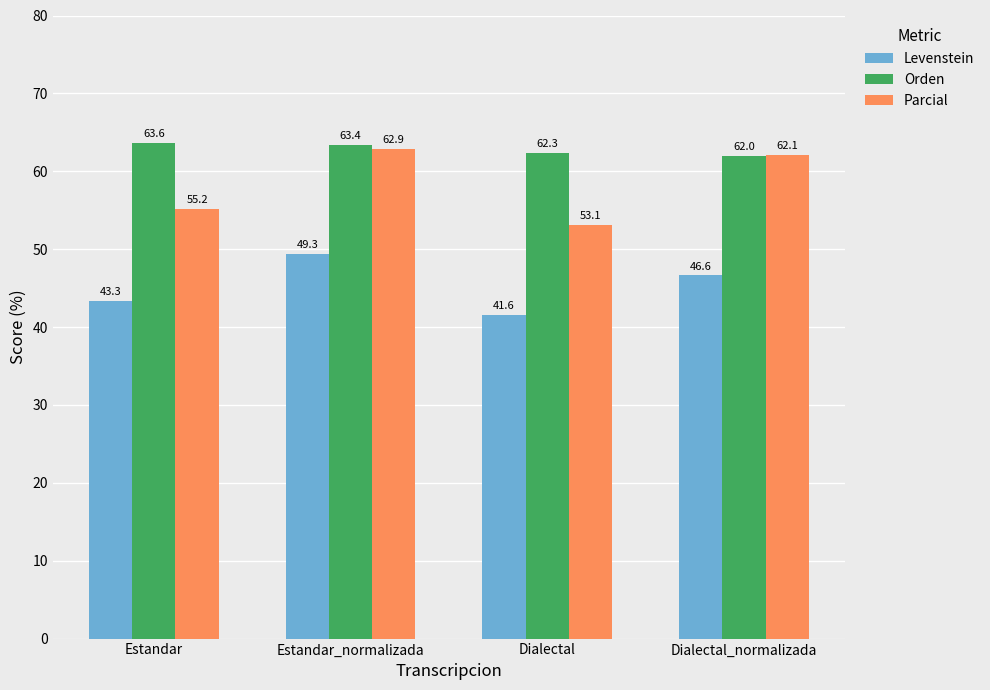

List the series in order of their peak value, highest first.

Orden, Parcial, Levenstein